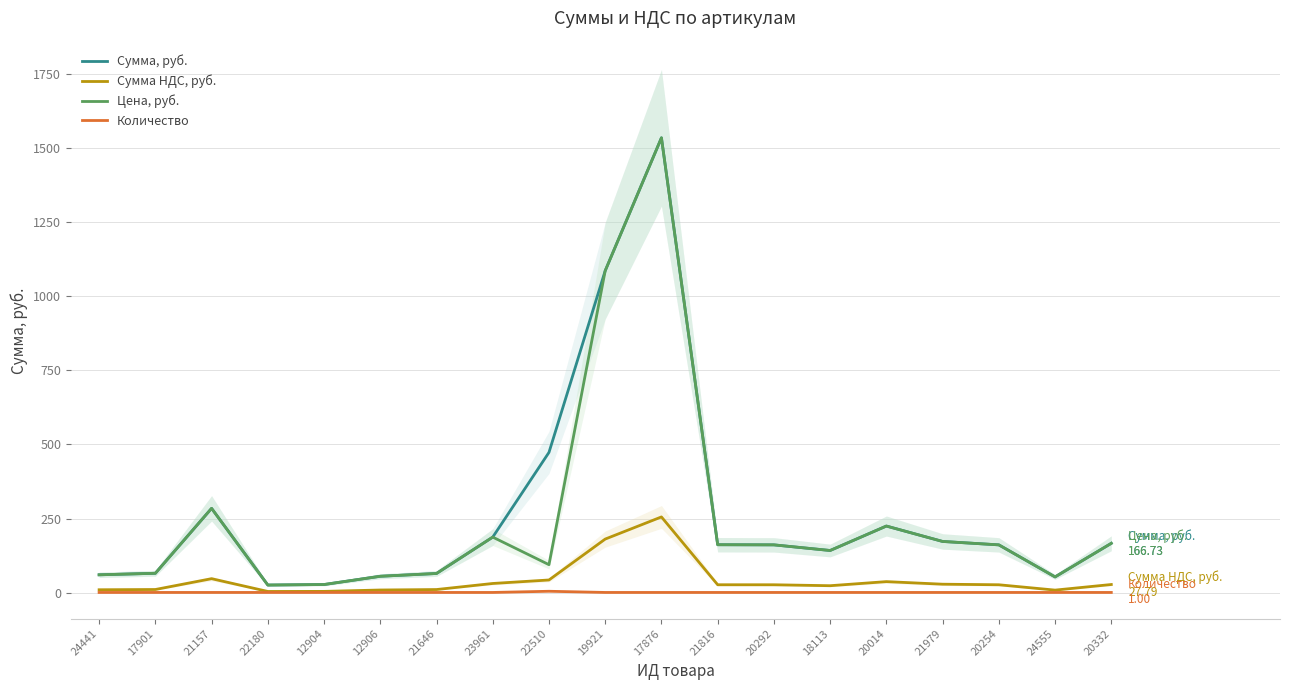

At 21816, list the series in order from largest to smallest.

Сумма, руб., Цена, руб., Сумма НДС, руб., Количество